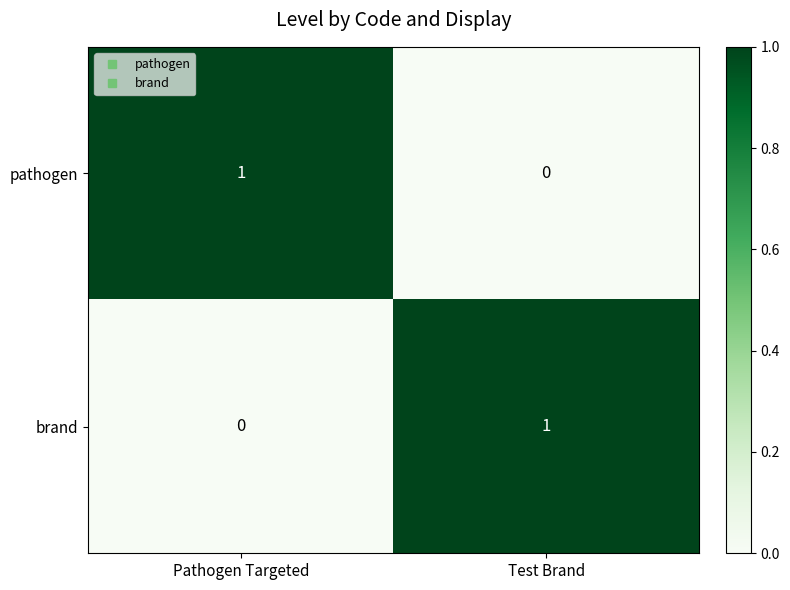

At which label does pathogen reach its peak?

Pathogen Targeted